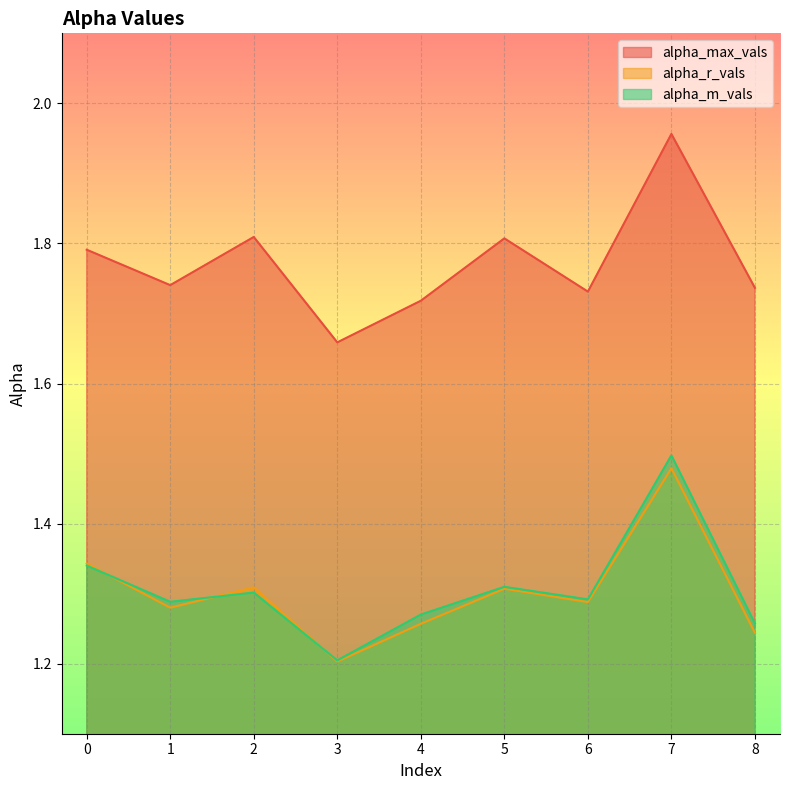

How many series are shown in this chart?

3